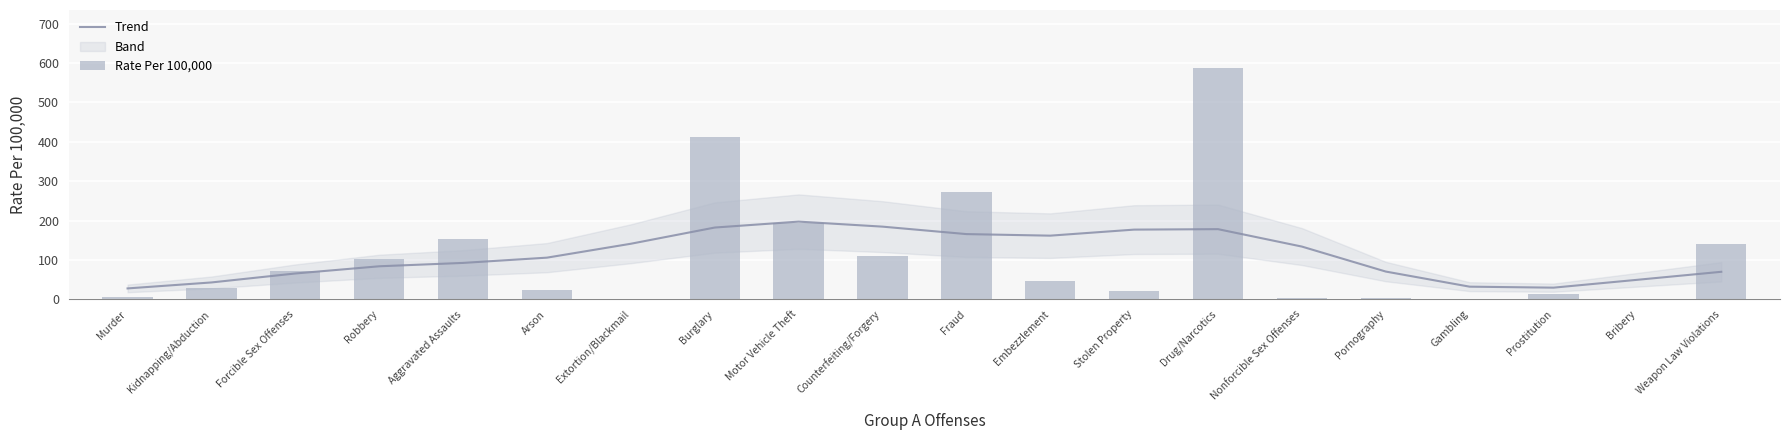

What is the difference between the Rate Per 100,000 values at Drug/Narcotics and Gambling?

585.8